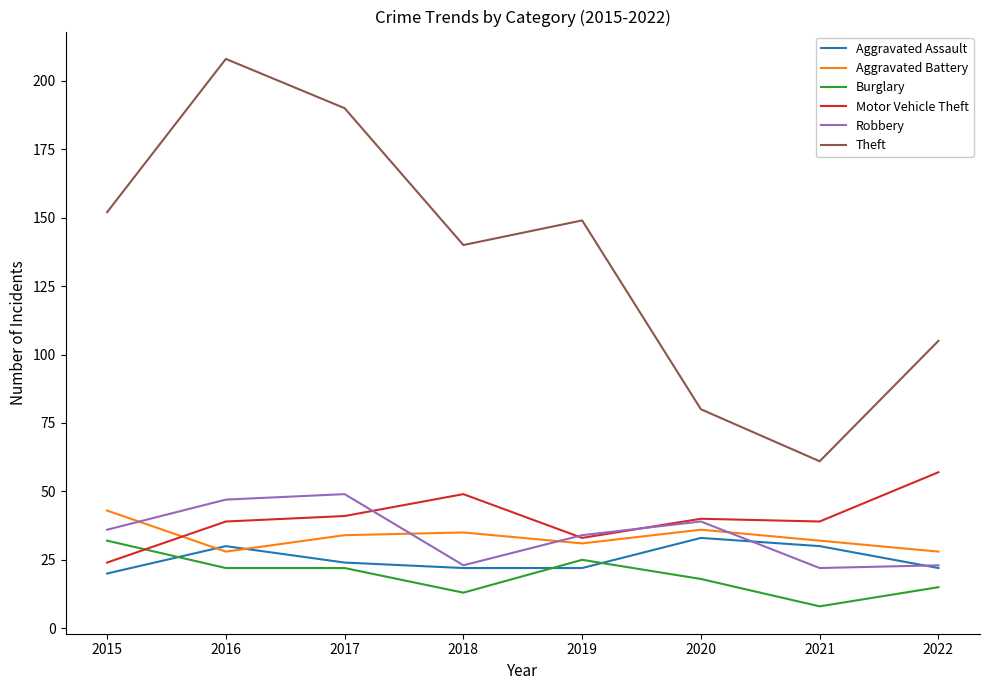

What is the approximate value of Burglary at 2021, to the nearest 5?

10